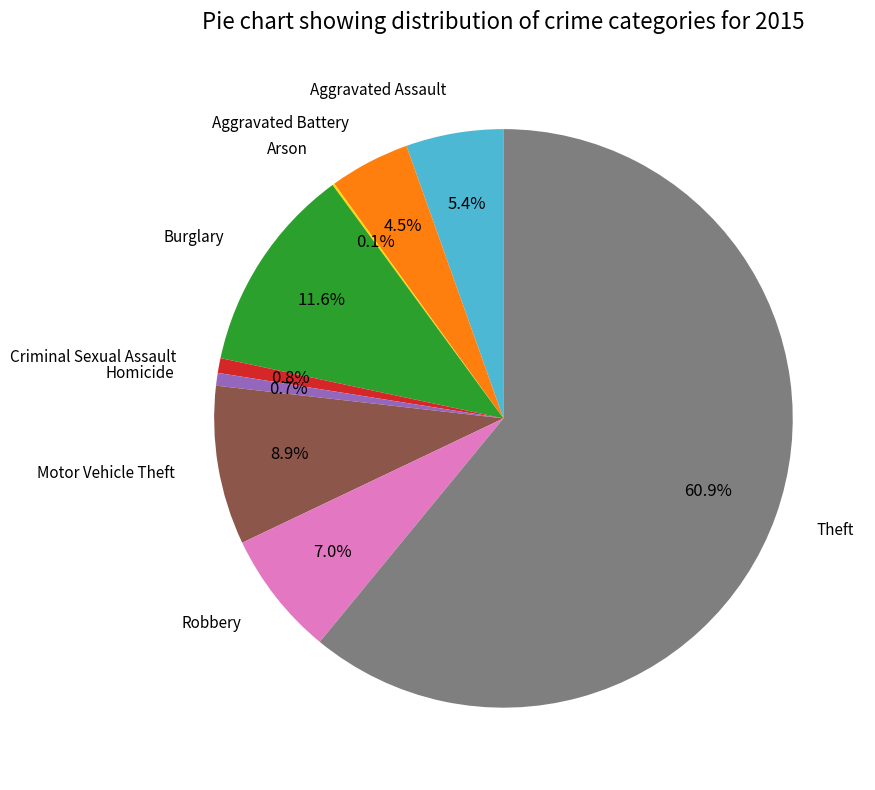

Is there a majority slice in this chart?

Yes